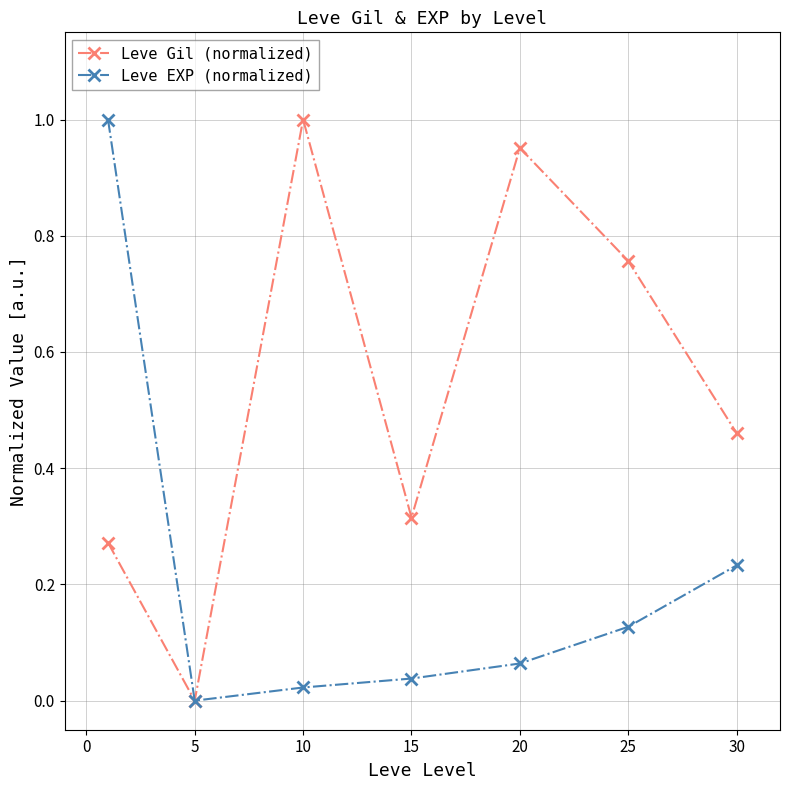

In Leve Gil (normalized), how many points are higher than both neighbors (excluding endpoints)?

2